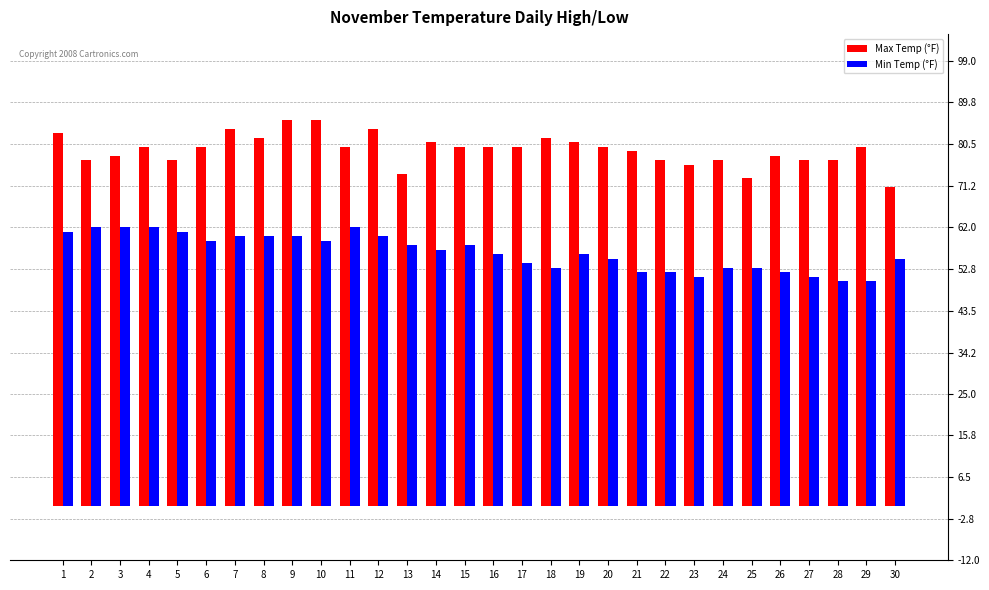

Where does the Min Temp (°F) series first go above 57?

1